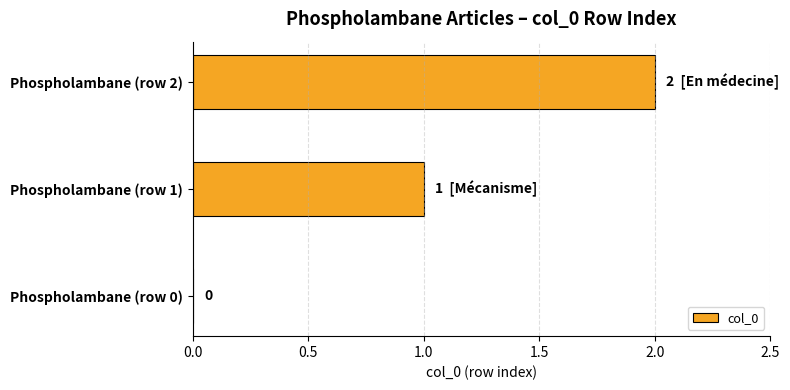

Where is the data nearest to the value 1?

Phospholambane (row 1)